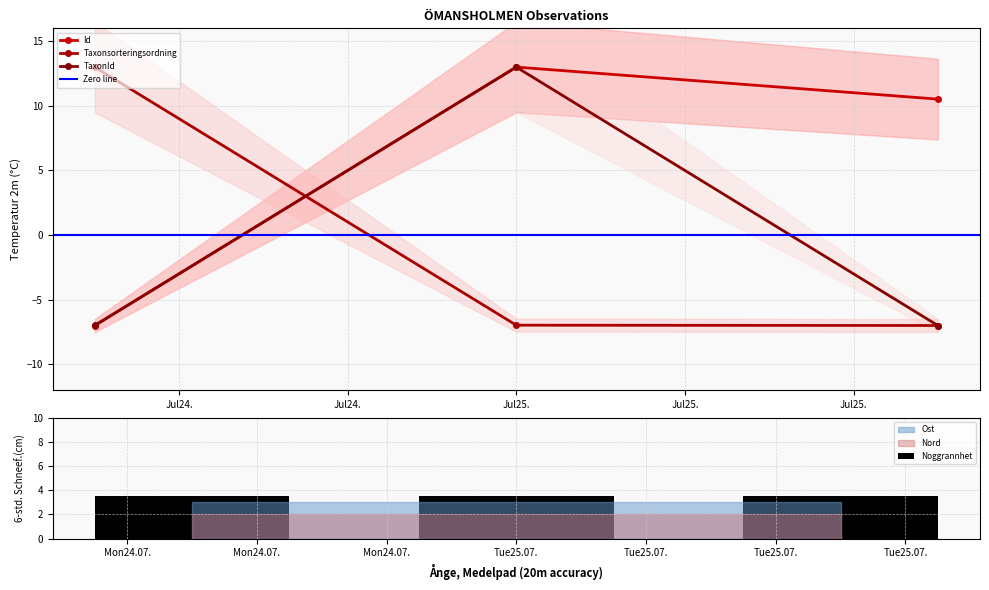

At 2023-07-25, list the series in order from largest to smallest.

Taxonsorteringsordning, TaxonId, Id